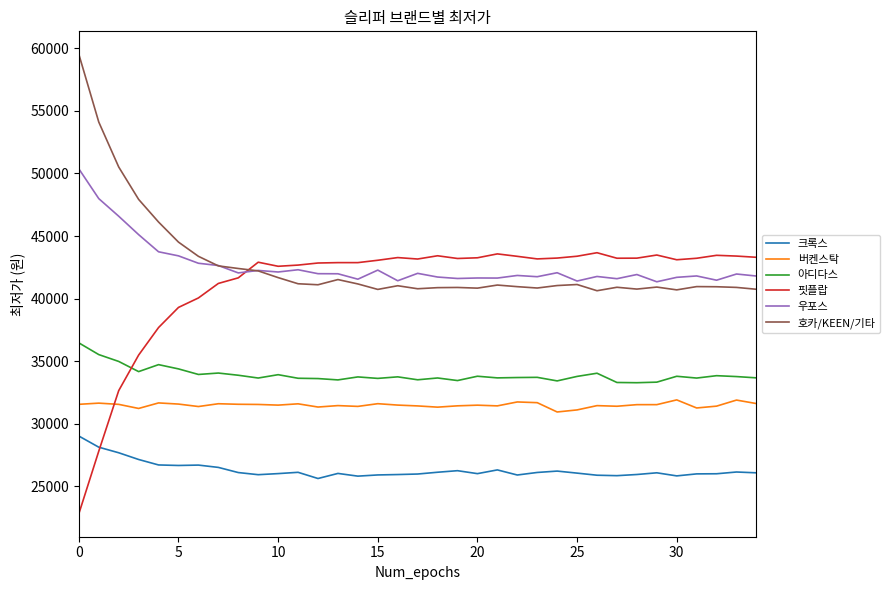

What is the value of the 버켄스탁 point at the 3rd from the left?

31556.1